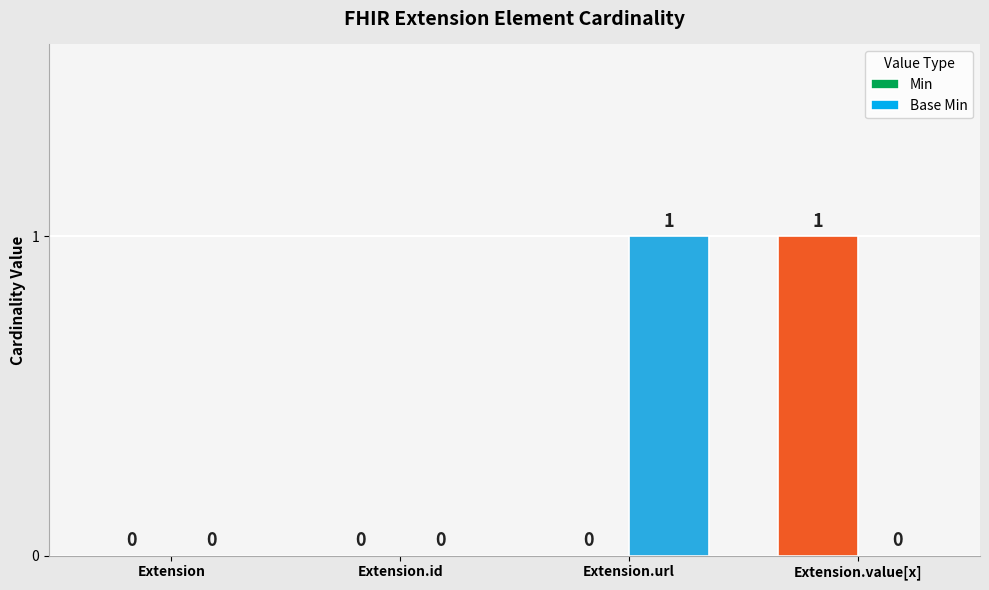

Is the value of Base Min at Extension greater than the value of Min at Extension.value[x]?

No